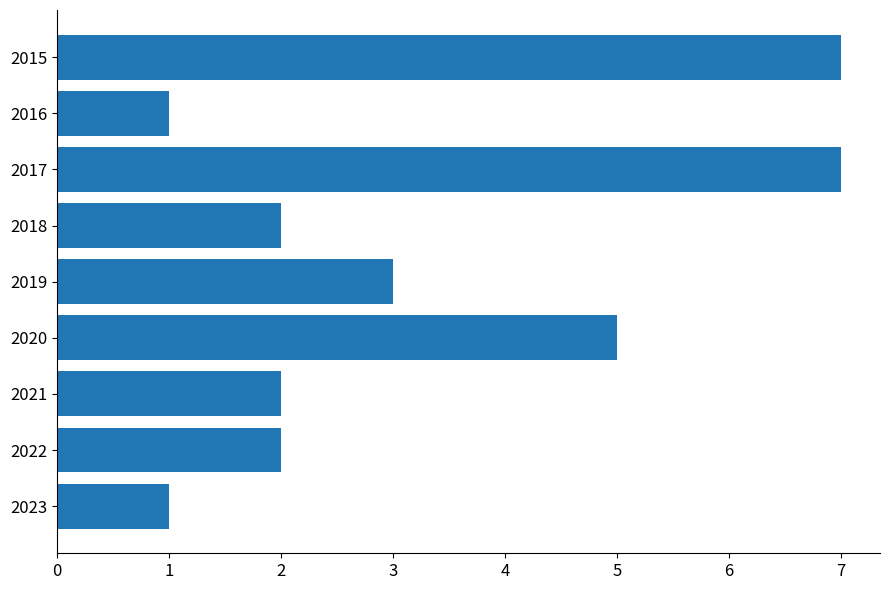

What is the greatest value displayed?

7